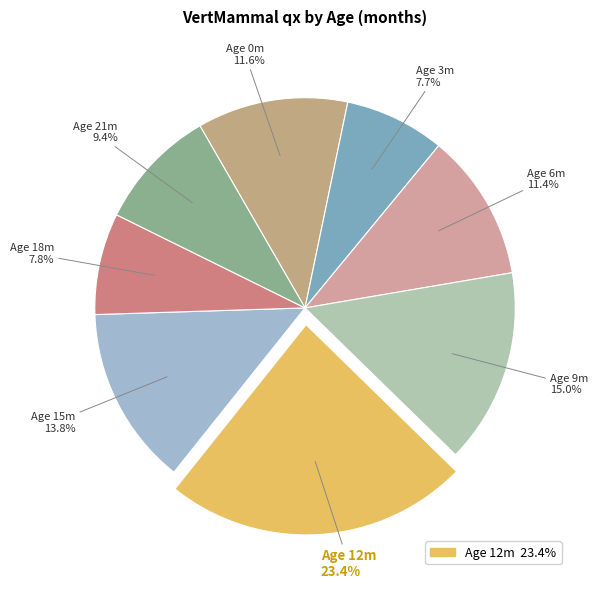

Combined, what portion of the pie is Age 18m and Age 12m?

31.2%